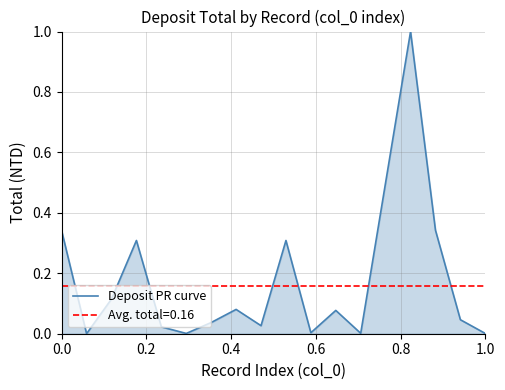

What is the greatest value displayed?

1.0